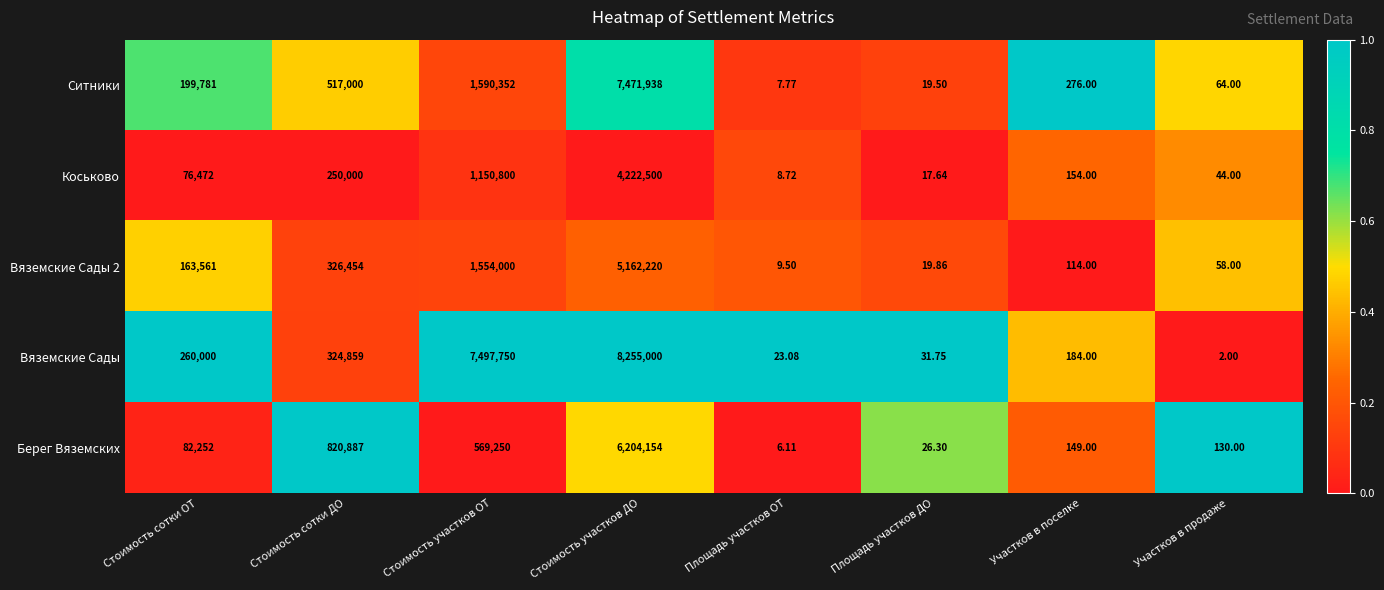

How many values in the Вяземские Сады series are below 260000?

4